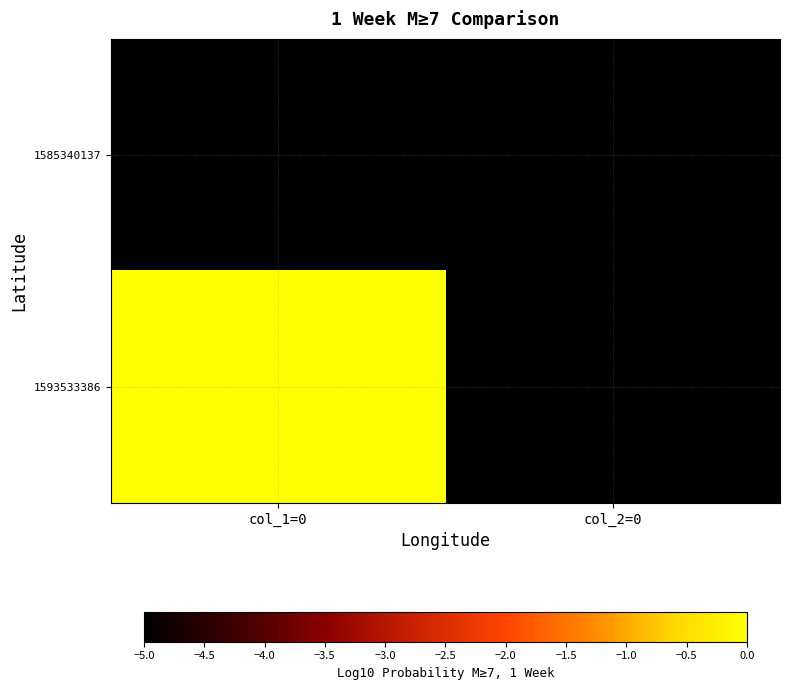

Which category has the lowest value across all series?

col_1=0